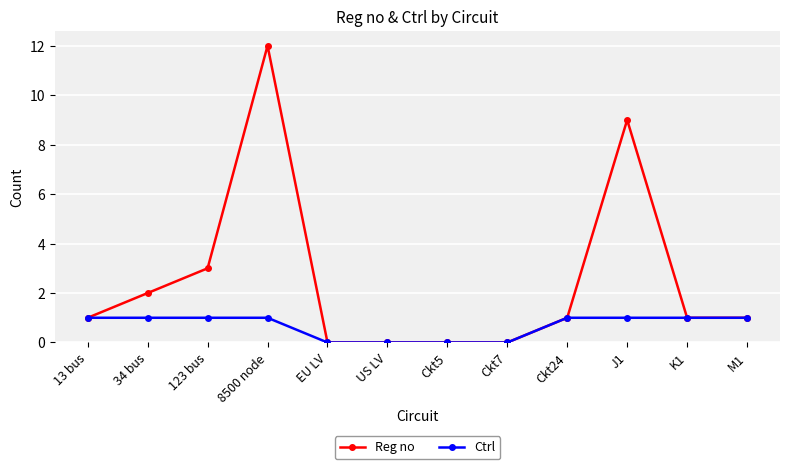

How many lines are shown in the chart?

2